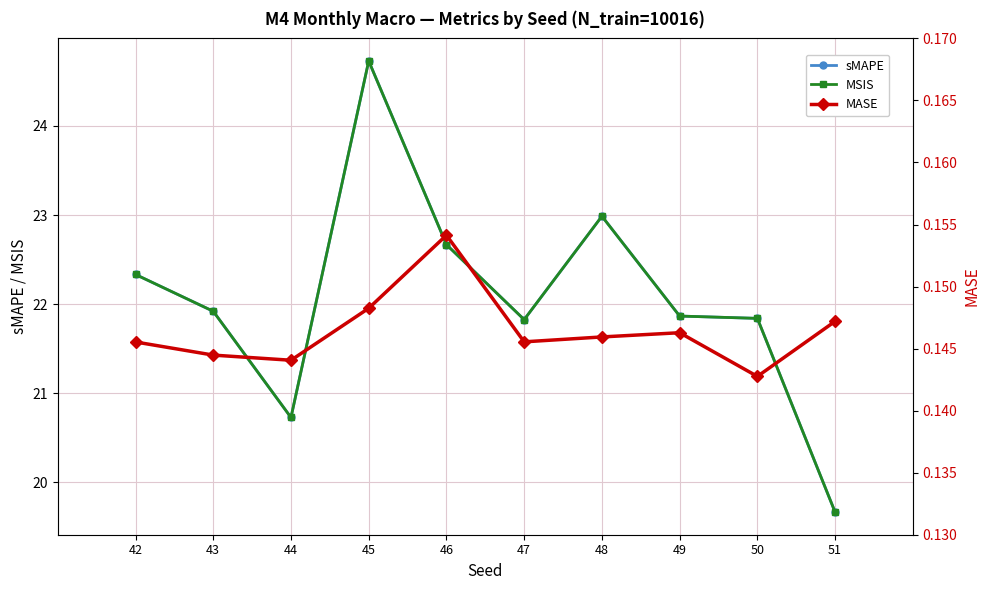

Reading left to right, extract all data points from this chart.

sMAPE: 22.3	21.9	20.7	24.7	22.7	21.8	23.0	21.9	21.8	19.7
MSIS: 22.3	21.9	20.7	24.7	22.7	21.8	23.0	21.9	21.8	19.7
MASE: 0.1	0.1	0.1	0.1	0.2	0.1	0.1	0.1	0.1	0.1